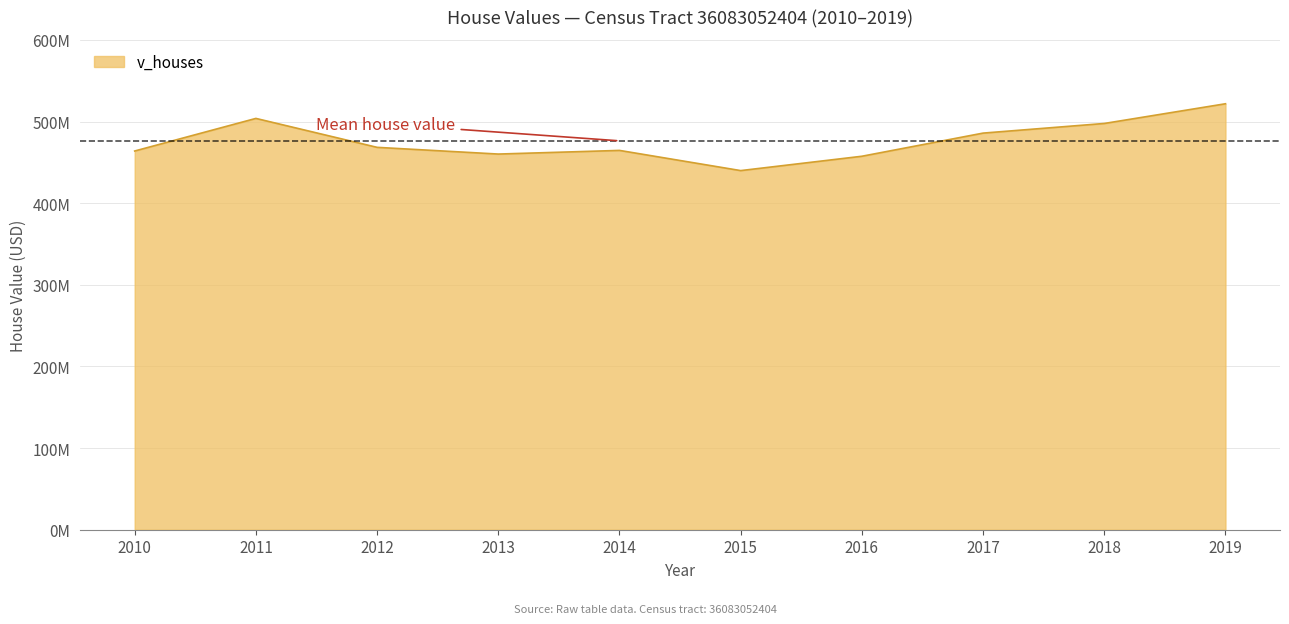

List the labels in order of value, smallest first.

2015, 2016, 2013, 2010, 2014, 2012, 2017, 2018, 2011, 2019